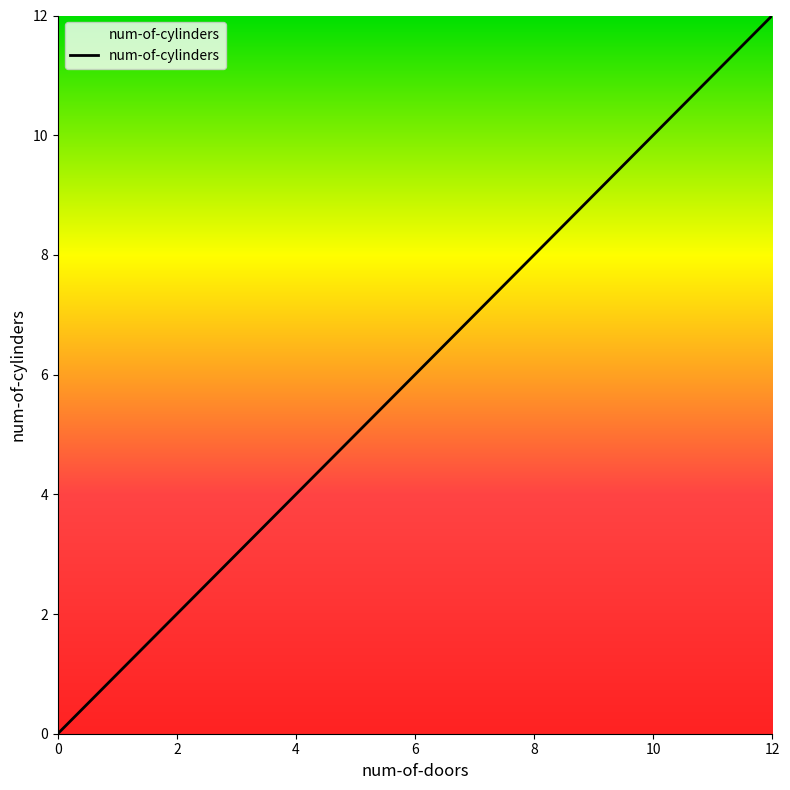

Is this an area chart (filled region under the line)?

Yes